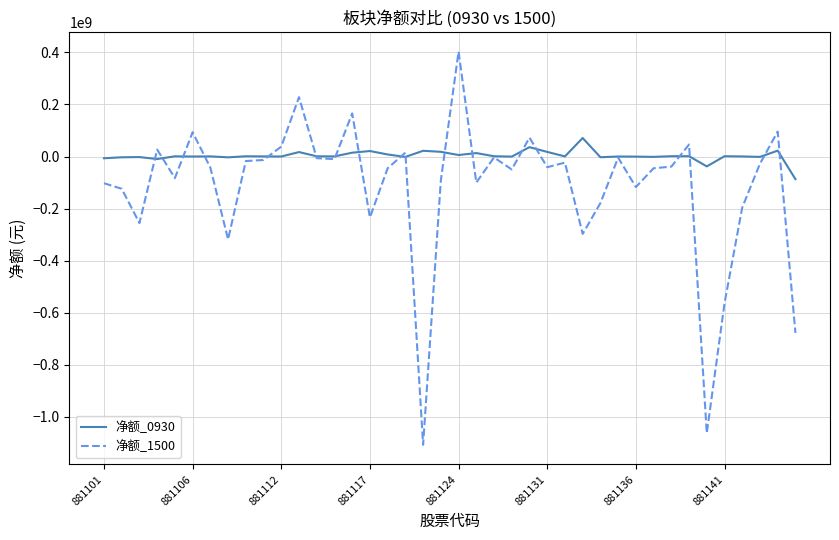

What is the smallest value displayed?

-1108017120